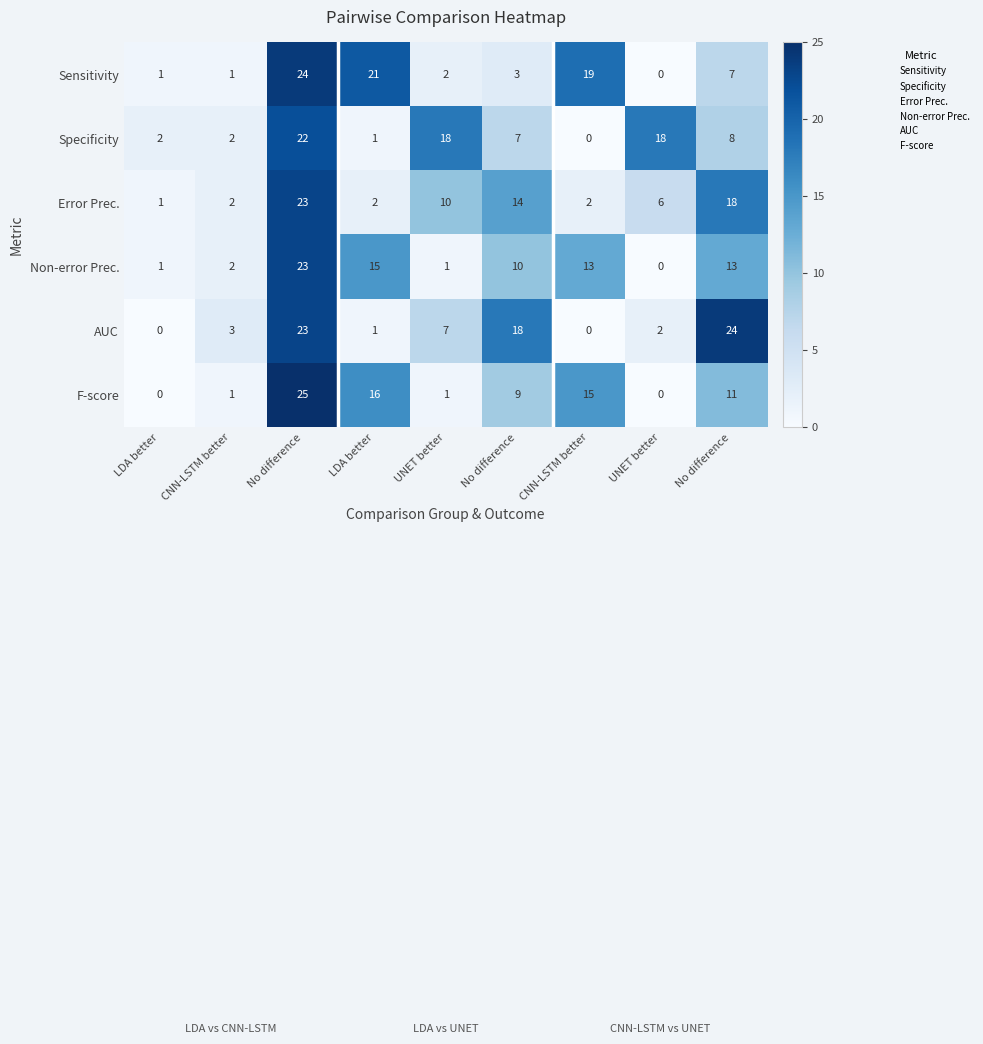

Which category has the highest value across all series?

No difference